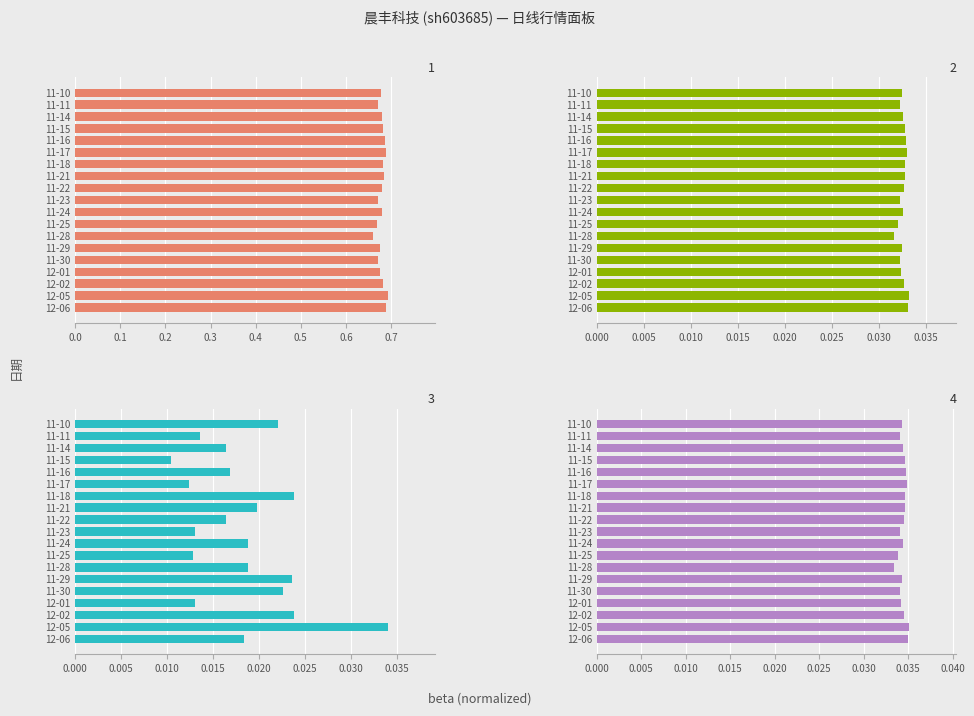

Count the number of data series in this chart.

4